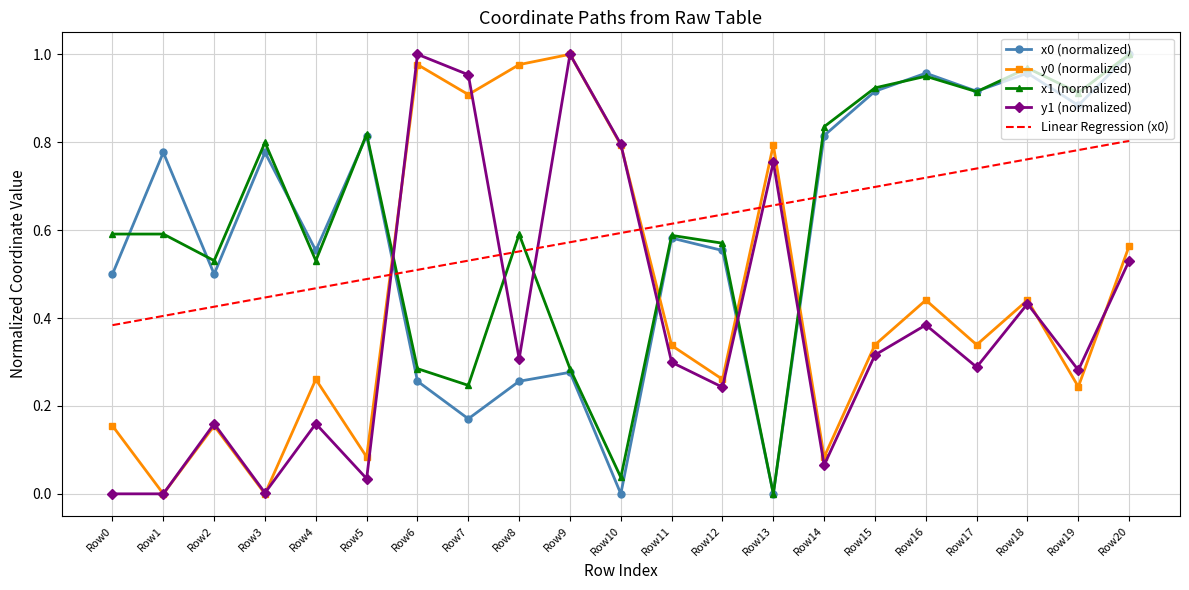

The y0 (normalized) series shows 0.1 at Row15. True or false?

False